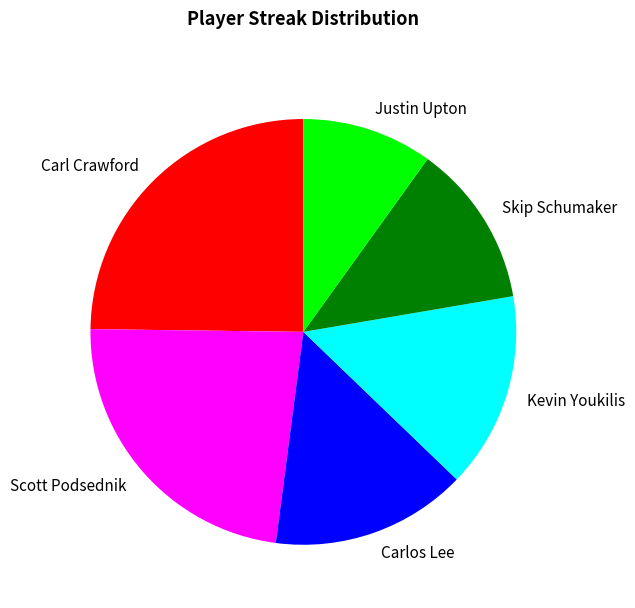

Is the sum of Carl Crawford and Justin Upton greater than half?

No